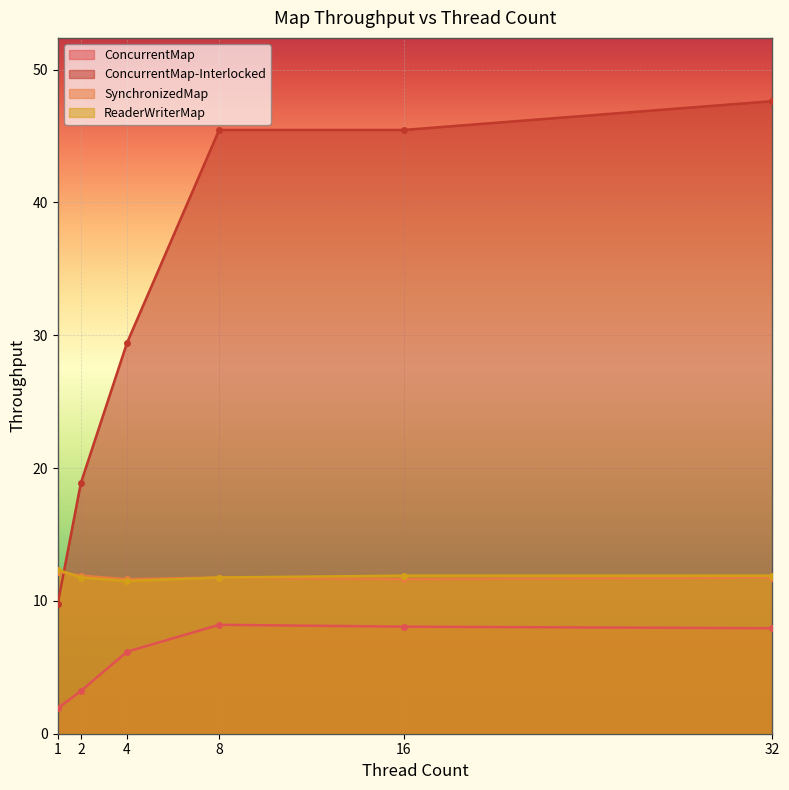

Which series has the widest spread of values?

ConcurrentMap-Interlocked